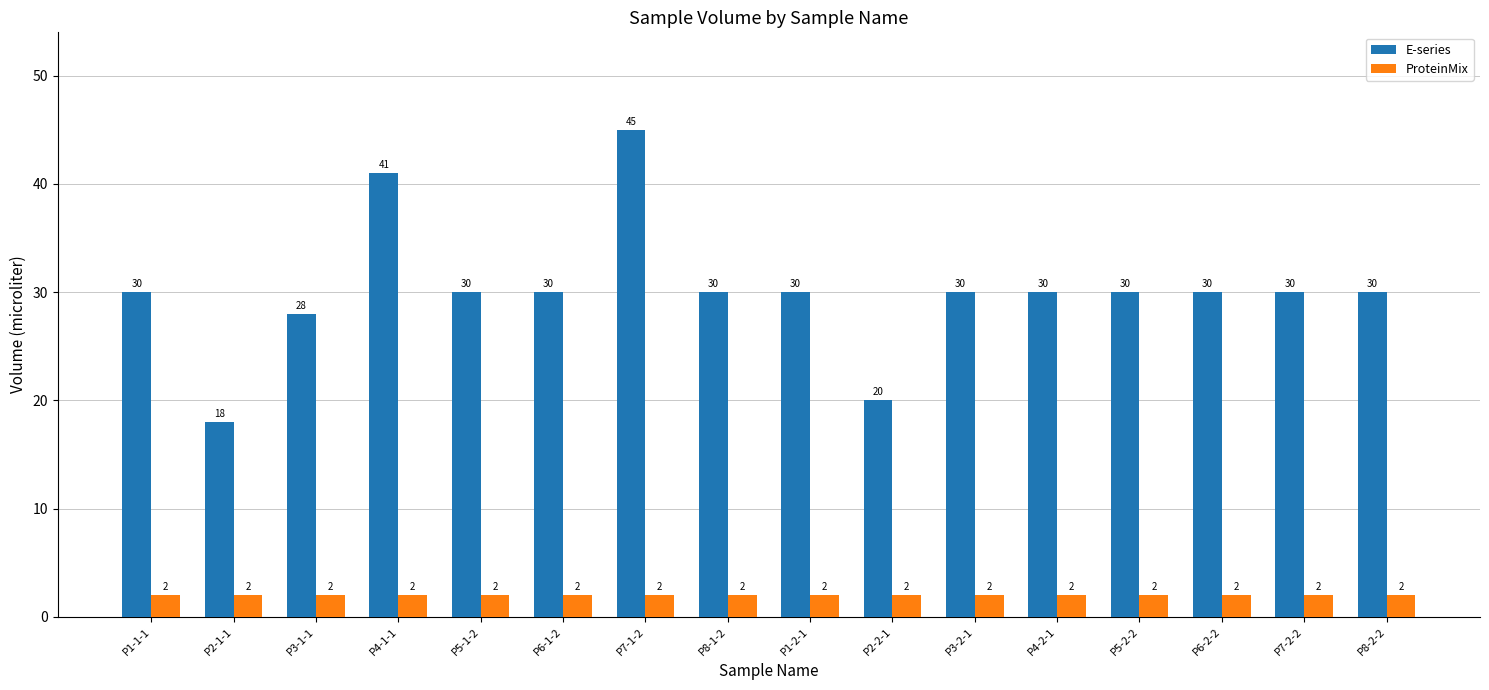

How many bars are there in each group?

2